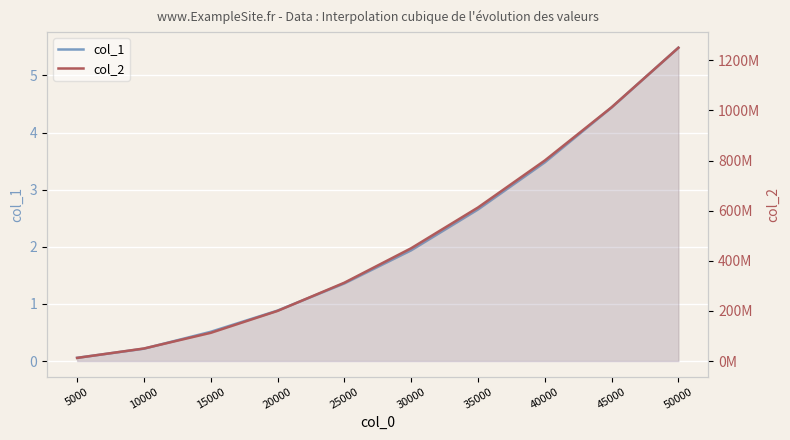

What is the difference between the second highest and second lowest values in the col_1 series?

4.2